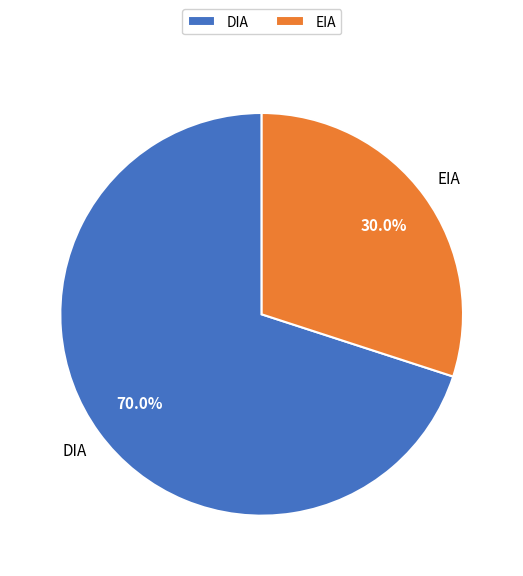

To the nearest percent, what portion does EIA represent?

30%